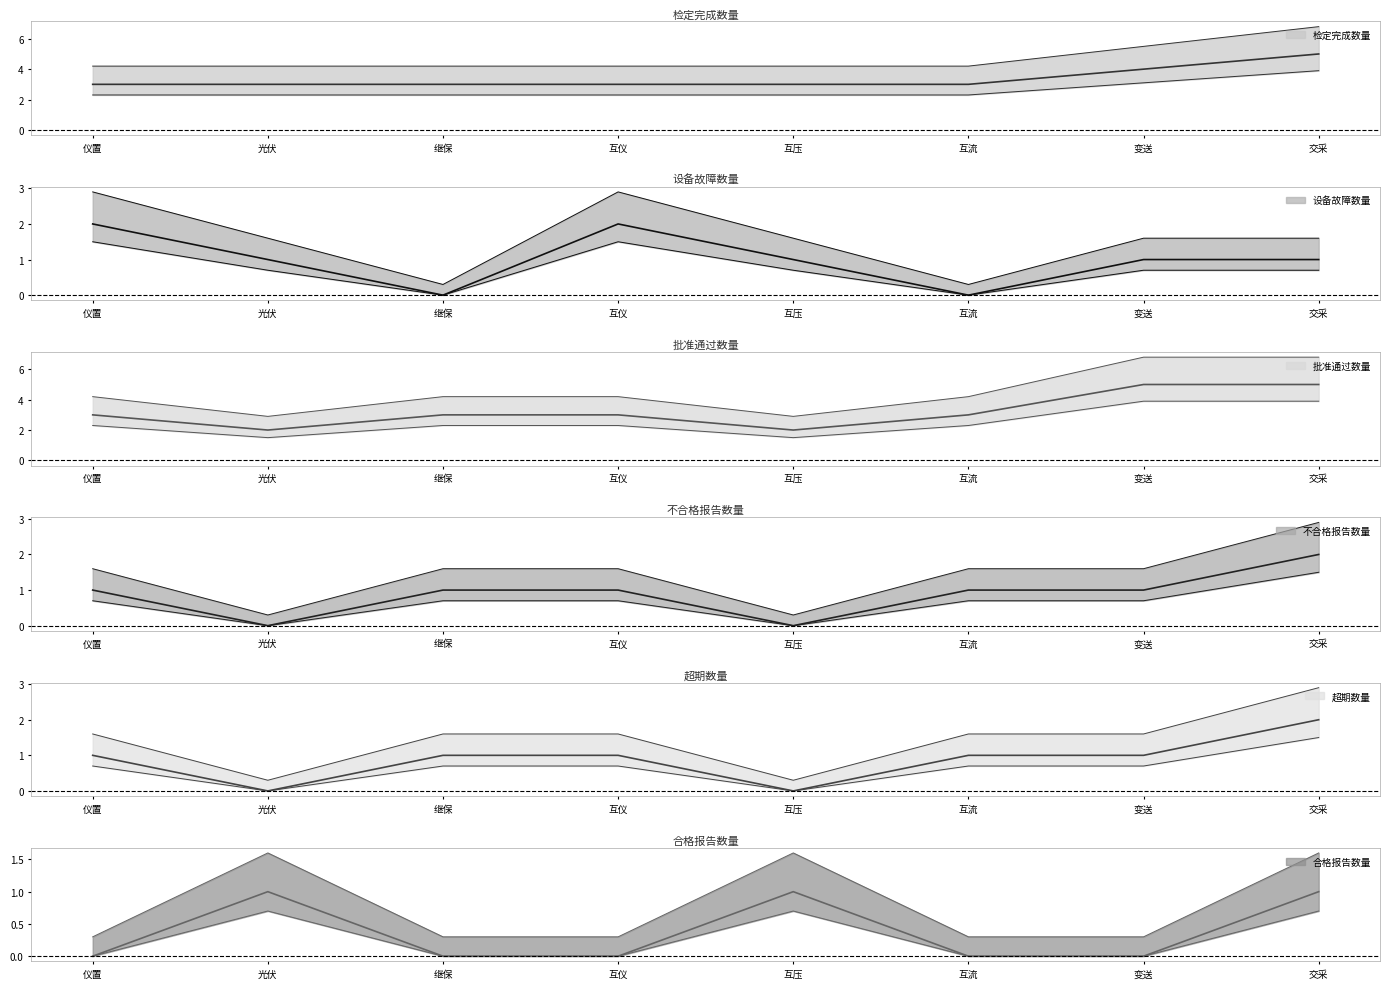

At which category does the chart reach its minimum across all series?

继保